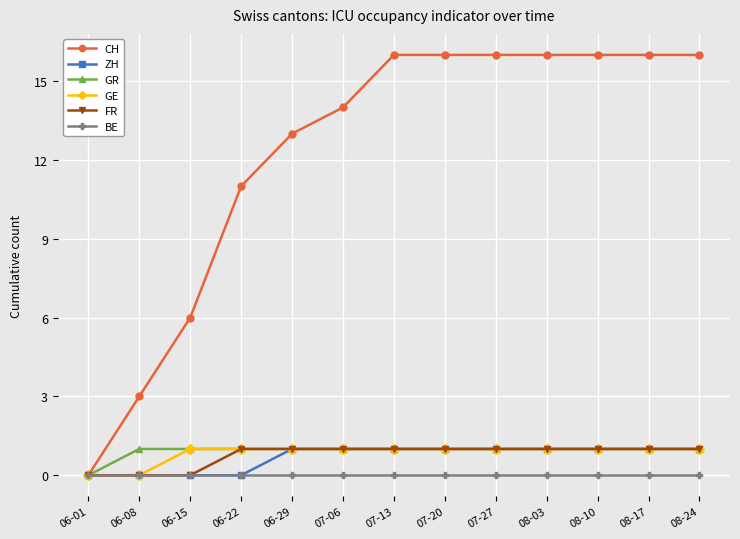

Reading left to right, list all the values displayed in this chart.

CH: 06-01=0	06-08=3	06-15=6	06-22=11	06-29=13	07-06=14	07-13=16	07-20=16	07-27=16	08-03=16	08-10=16	08-17=16	08-24=16
ZH: 06-01=0	06-08=0	06-15=0	06-22=0	06-29=1	07-06=1	07-13=1	07-20=1	07-27=1	08-03=1	08-10=1	08-17=1	08-24=1
GR: 06-01=0	06-08=1	06-15=1	06-22=1	06-29=1	07-06=1	07-13=1	07-20=1	07-27=1	08-03=1	08-10=1	08-17=1	08-24=1
GE: 06-01=0	06-08=0	06-15=1	06-22=1	06-29=1	07-06=1	07-13=1	07-20=1	07-27=1	08-03=1	08-10=1	08-17=1	08-24=1
FR: 06-01=0	06-08=0	06-15=0	06-22=1	06-29=1	07-06=1	07-13=1	07-20=1	07-27=1	08-03=1	08-10=1	08-17=1	08-24=1
BE: 06-01=0	06-08=0	06-15=0	06-22=0	06-29=0	07-06=0	07-13=0	07-20=0	07-27=0	08-03=0	08-10=0	08-17=0	08-24=0